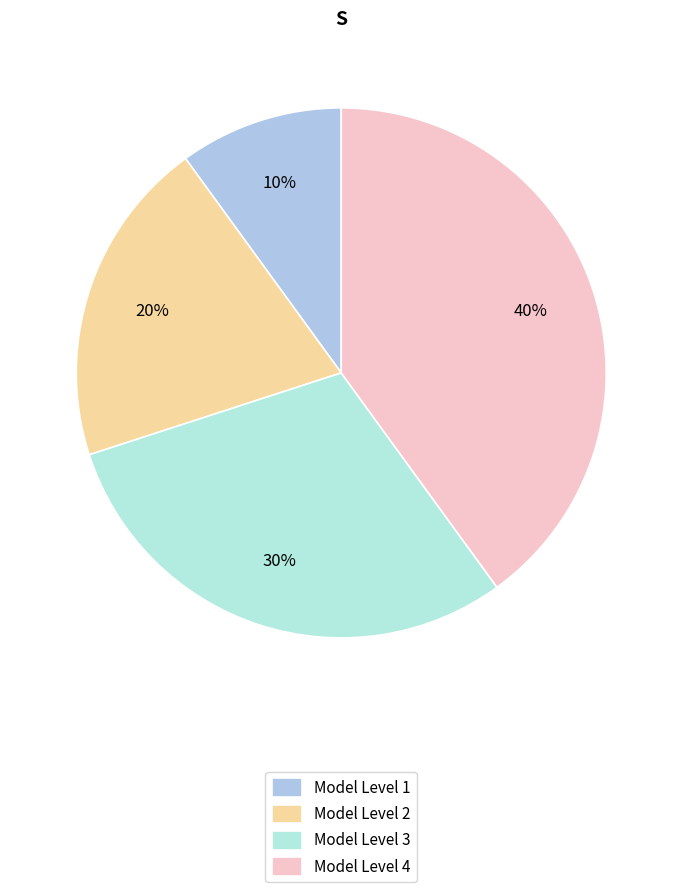

Is Model Level 1 the majority of the pie?

No